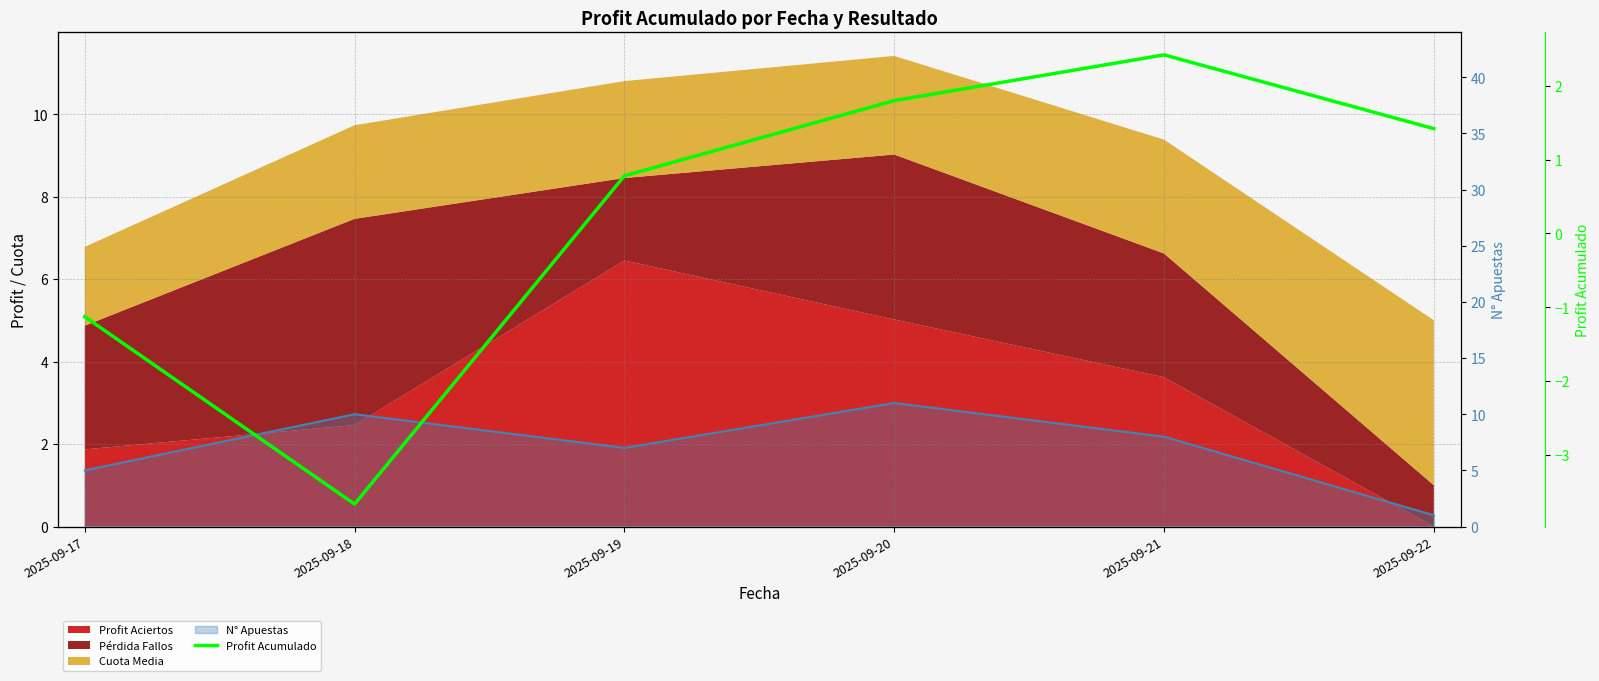

What is the difference between the maximum and minimum values?

6.1